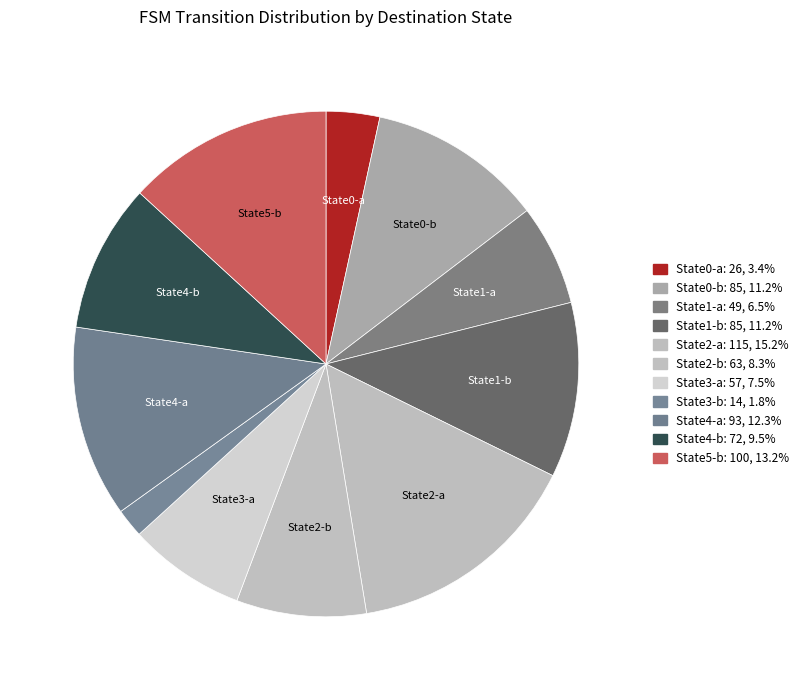

Count the number of slices in the pie.

11